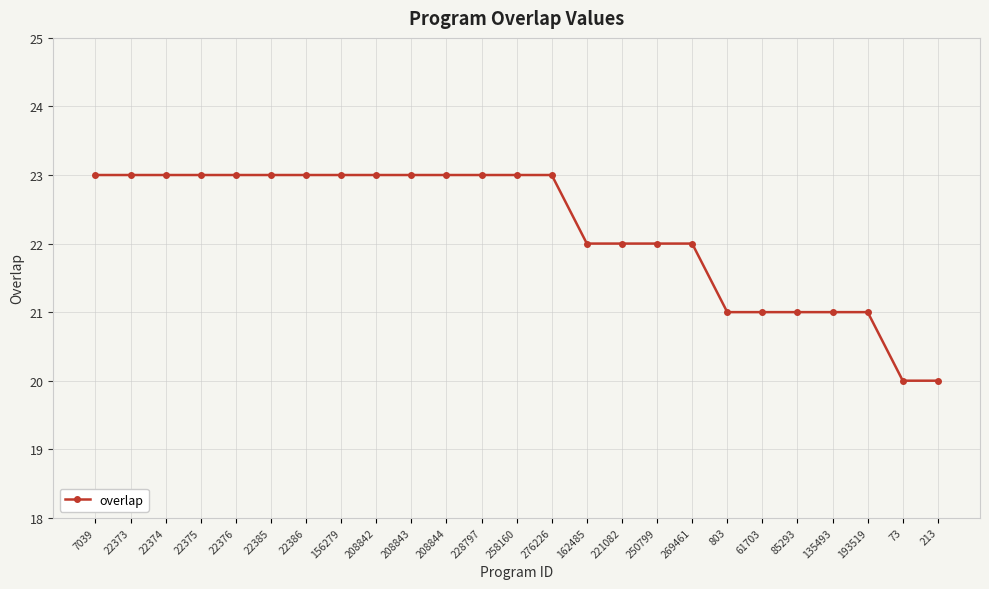

Is this an area chart (filled region under the line)?

No